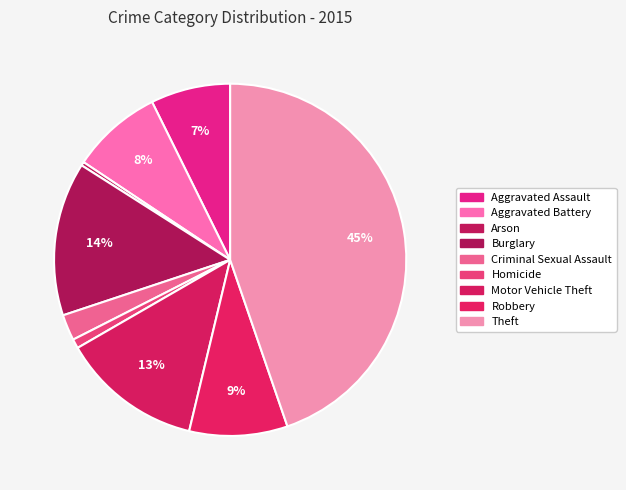

Combined, what portion of the pie is Aggravated Assault and Robbery?

16.3%